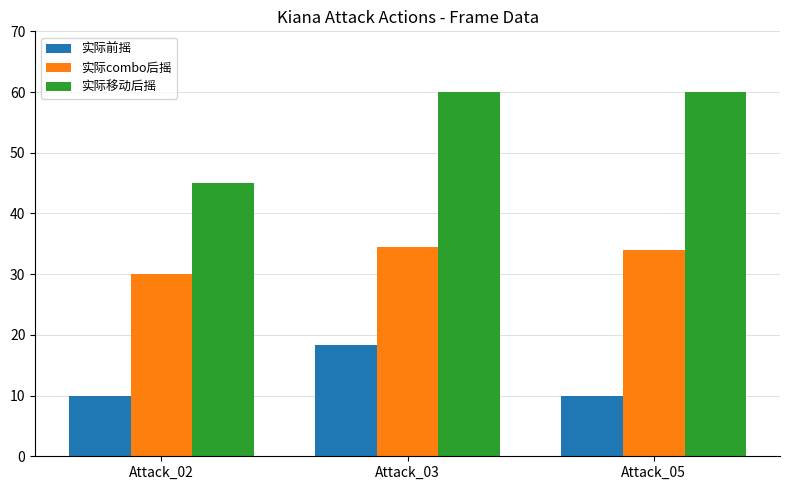

What is the difference between the highest and lowest values at Attack_02?

35.0